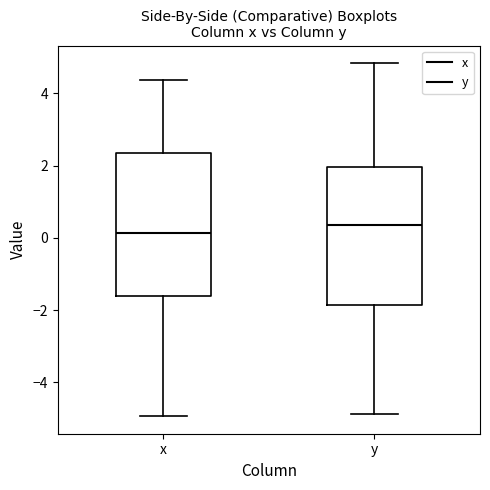

Reading left to right, read every box against the y-axis: the position of its median line, the range the box covers, and the ends of its whiskers. The values are not printed on the chart, so give them approximately, as read against the axis.

x: median 0.2, box -1.6 to 2.4, whiskers -5.0 to 4.4
y: median 0.4, box -1.8 to 2.0, whiskers -4.8 to 4.8